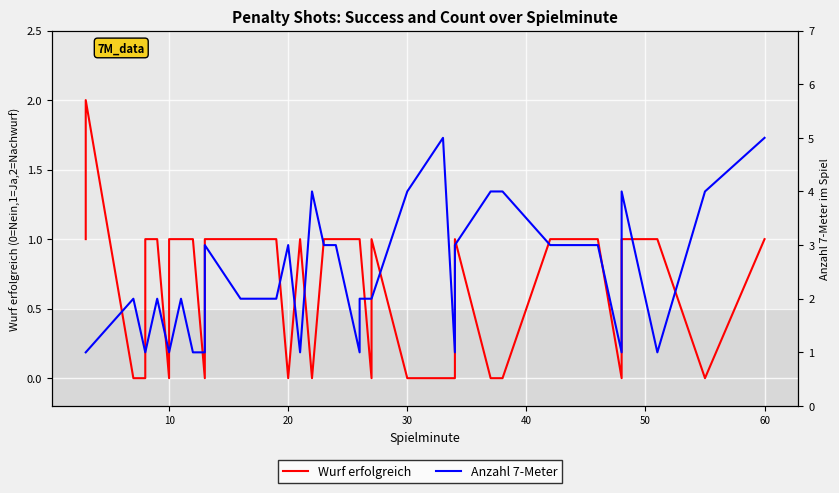

How many Wurf erfolgreich values are between 0 and 1?

39